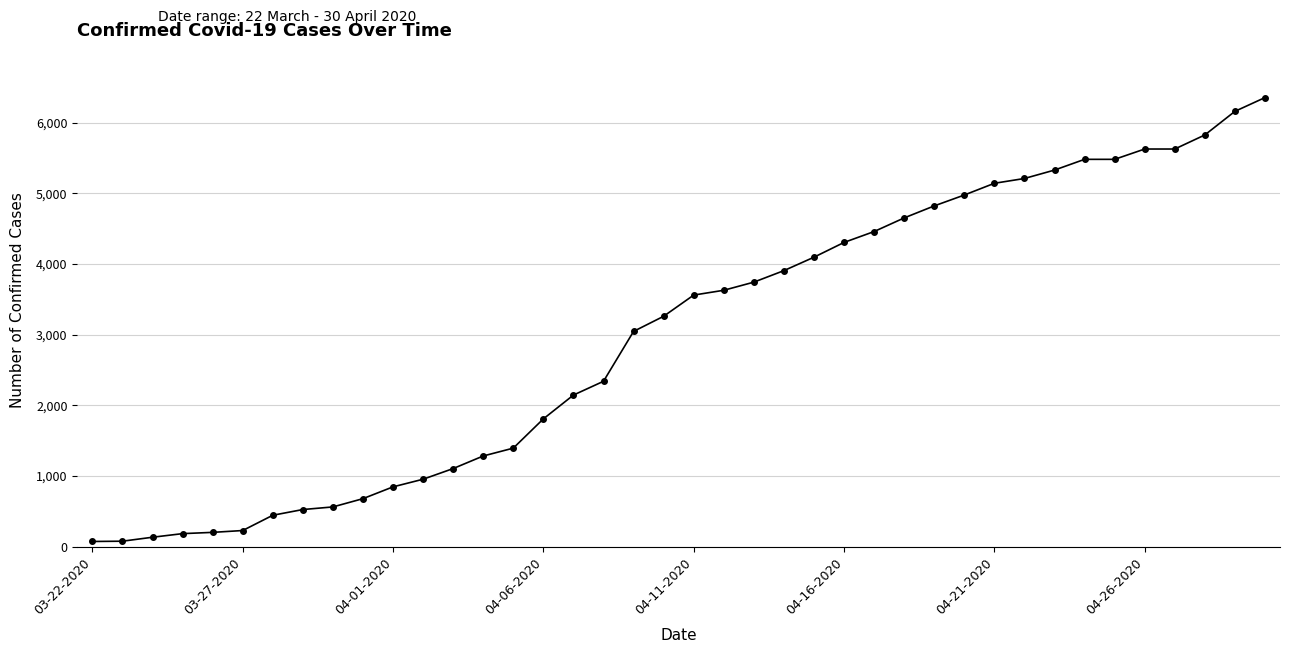

How many categories are shown in the chart?

40